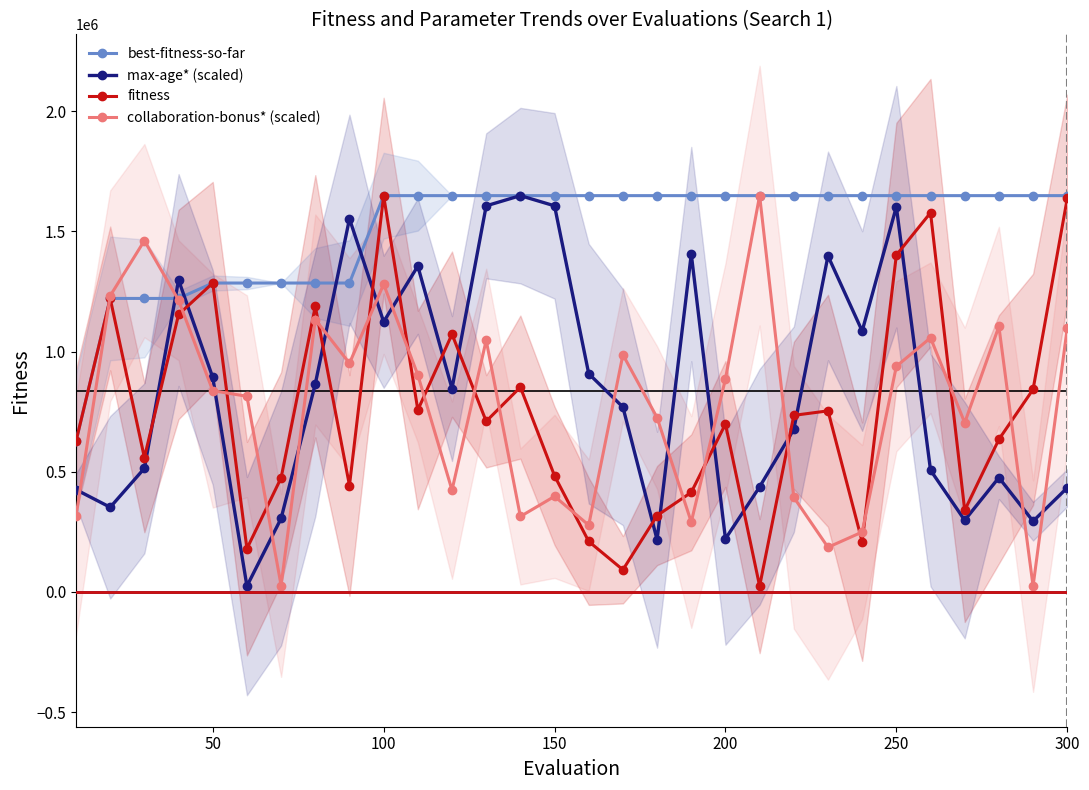

Count the number of data series in this chart.

4